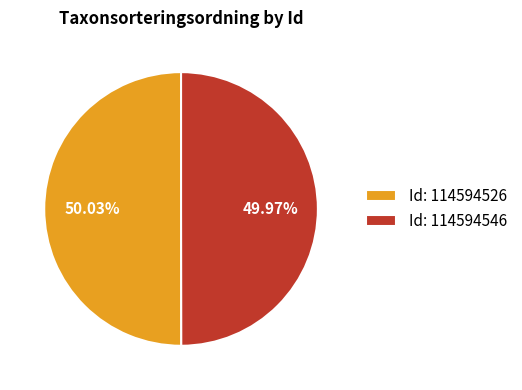

Does any single category account for the majority?

Yes